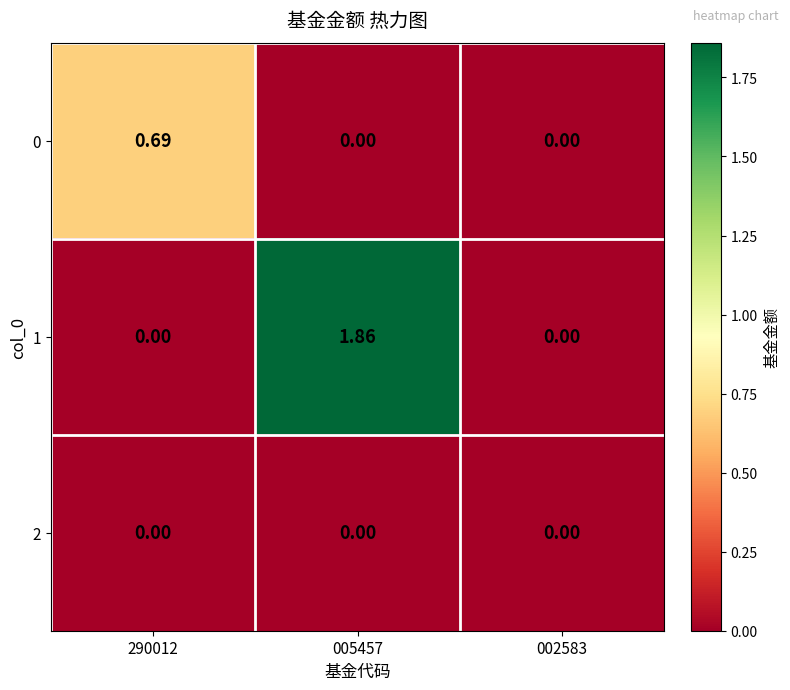

Reading left to right, what are all the values shown in this chart?

0: 290012=0.7	005457=0.0	002583=0.0
1: 290012=0.0	005457=1.9	002583=0.0
2: 290012=0.0	005457=0.0	002583=0.0